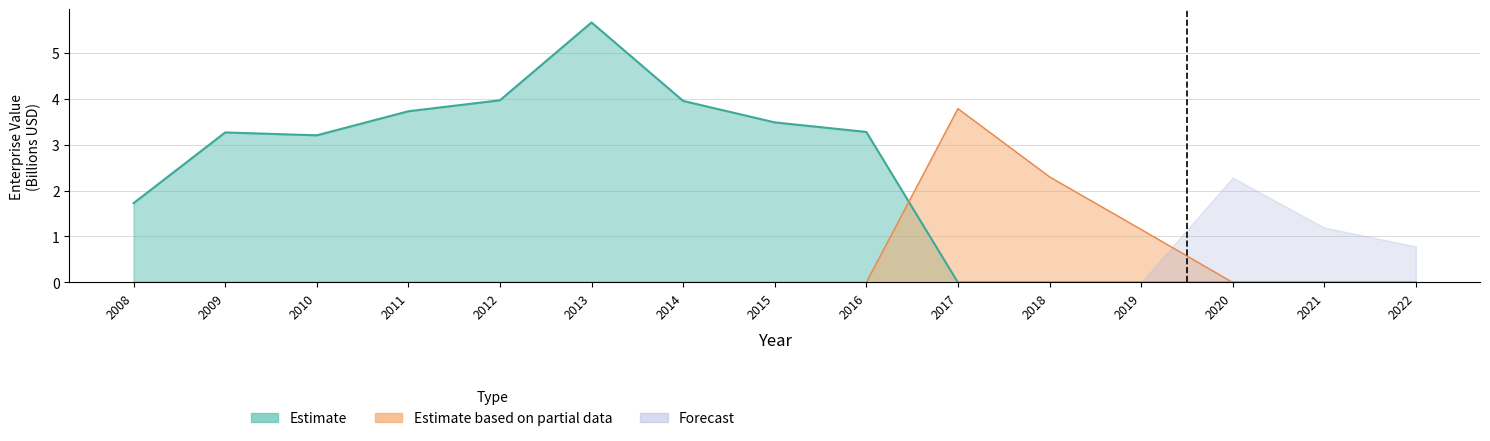

At how many categories does at least one series exceed 0?

12